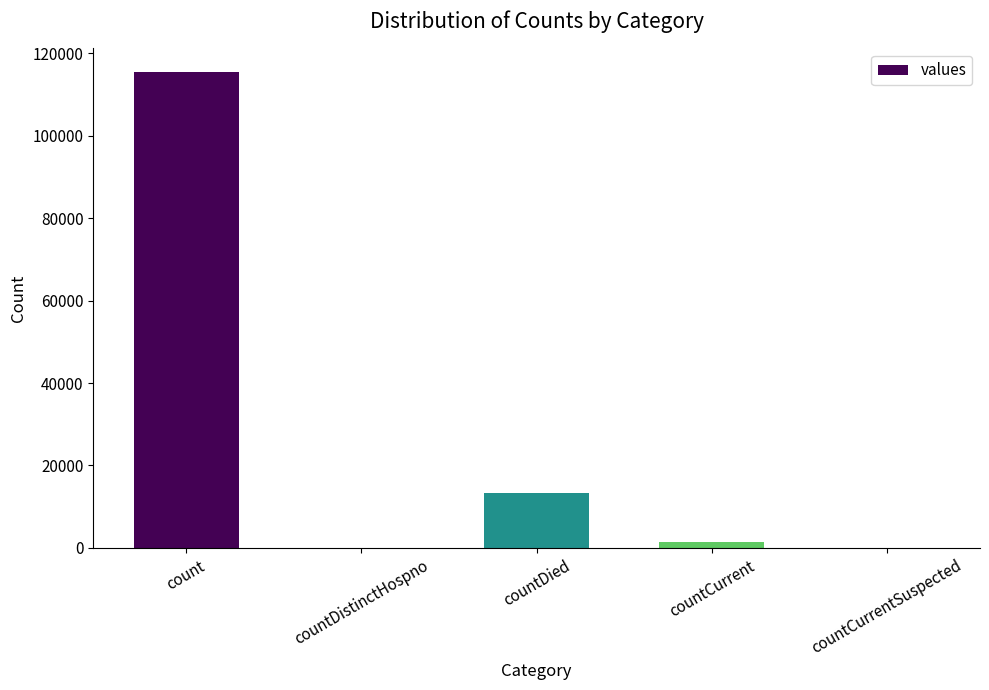

The value at countDistinctHospno is -59932. True or false?

False